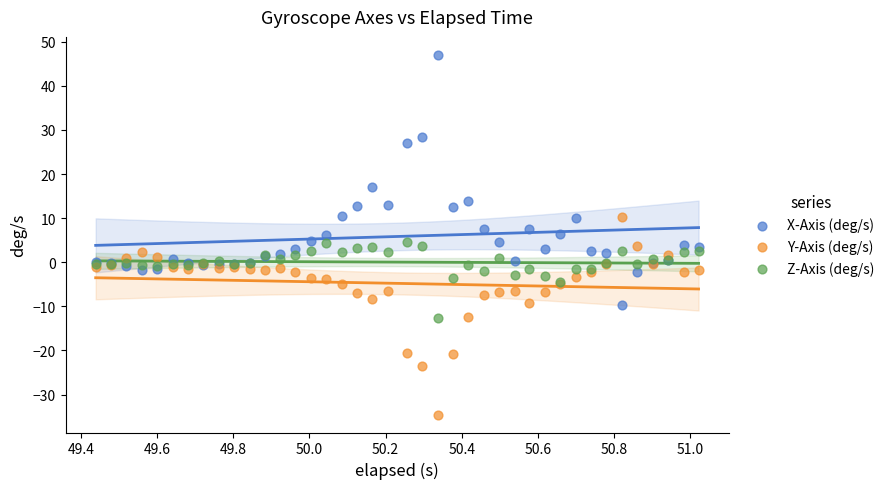

What are all the series names shown in the legend?

X-Axis (deg/s), Y-Axis (deg/s), Z-Axis (deg/s)